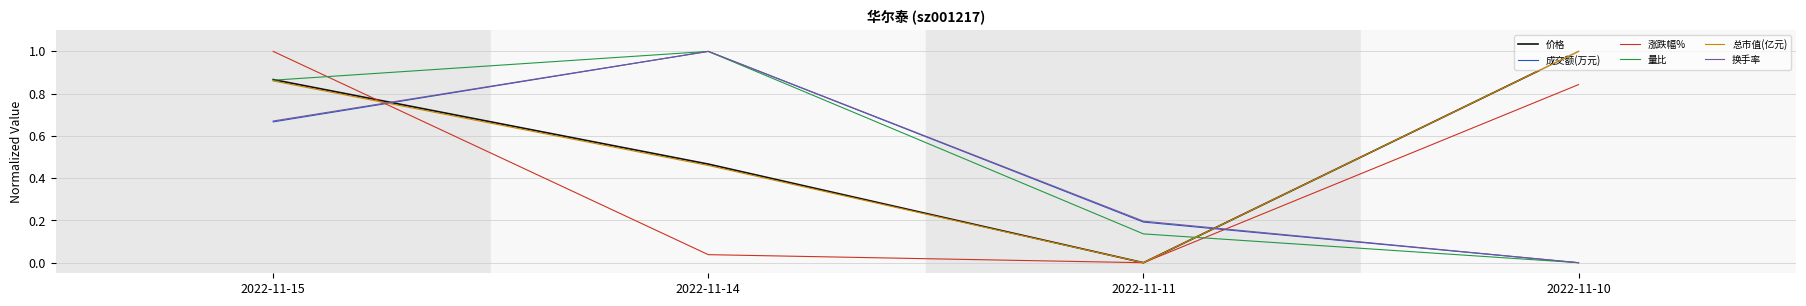

Between which two adjacent categories do 总市值(亿元) and 换手率 first intersect?

2022-11-15 and 2022-11-14